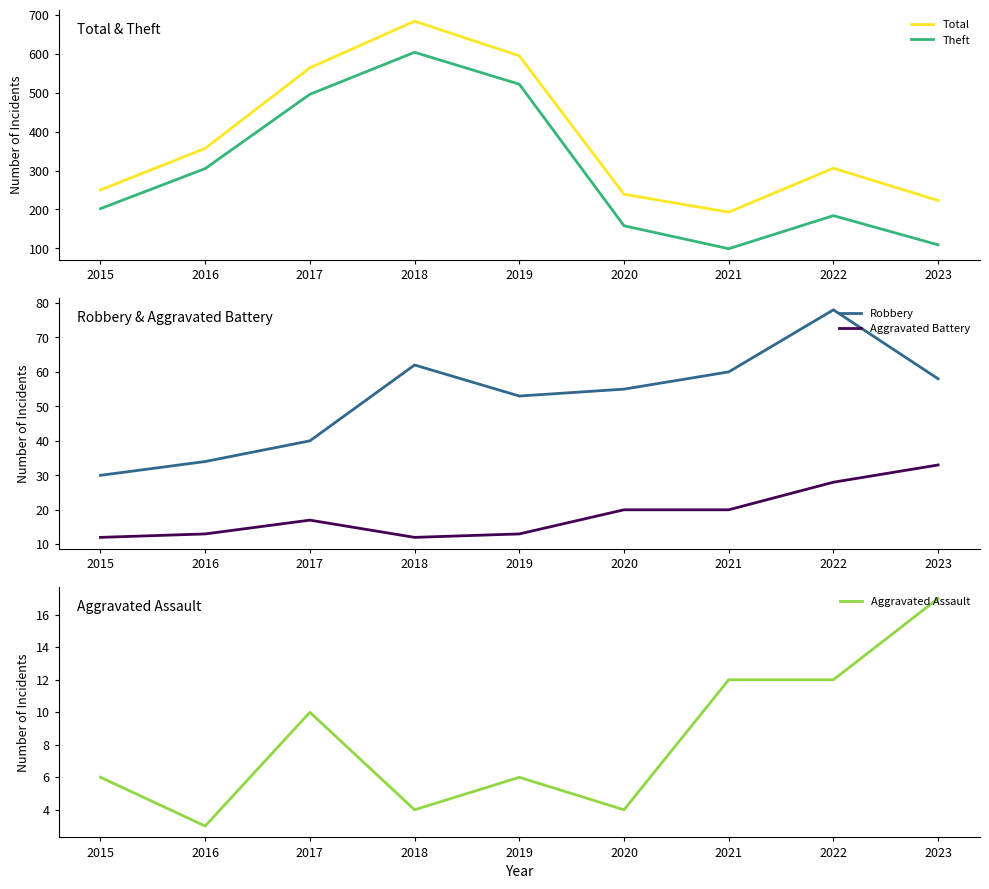

What is the value of the Theft point at the 6th from the left?

158